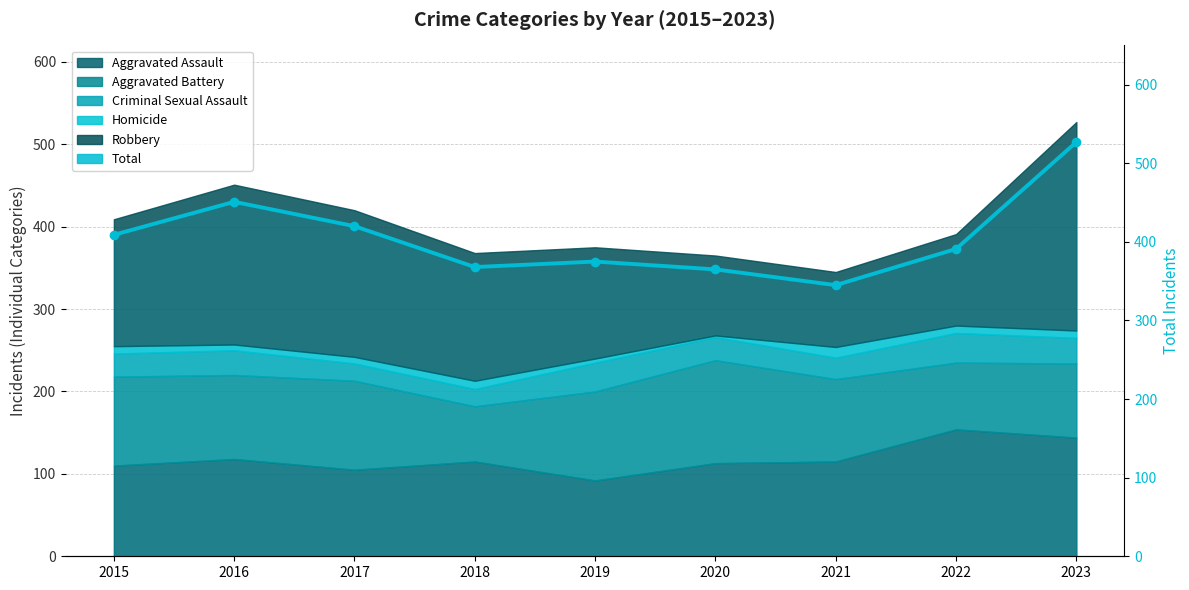

Between 2020 and 2022, which is larger?

2022